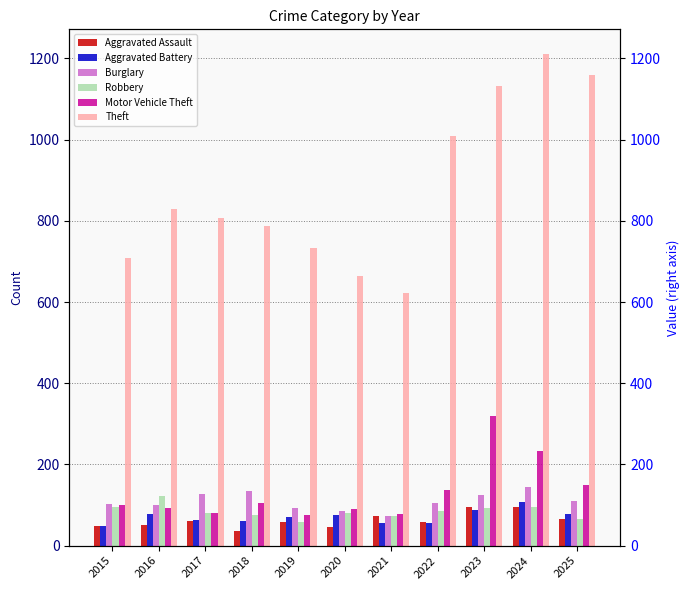

The value of Aggravated Assault at 2017 is 61. True or false?

True